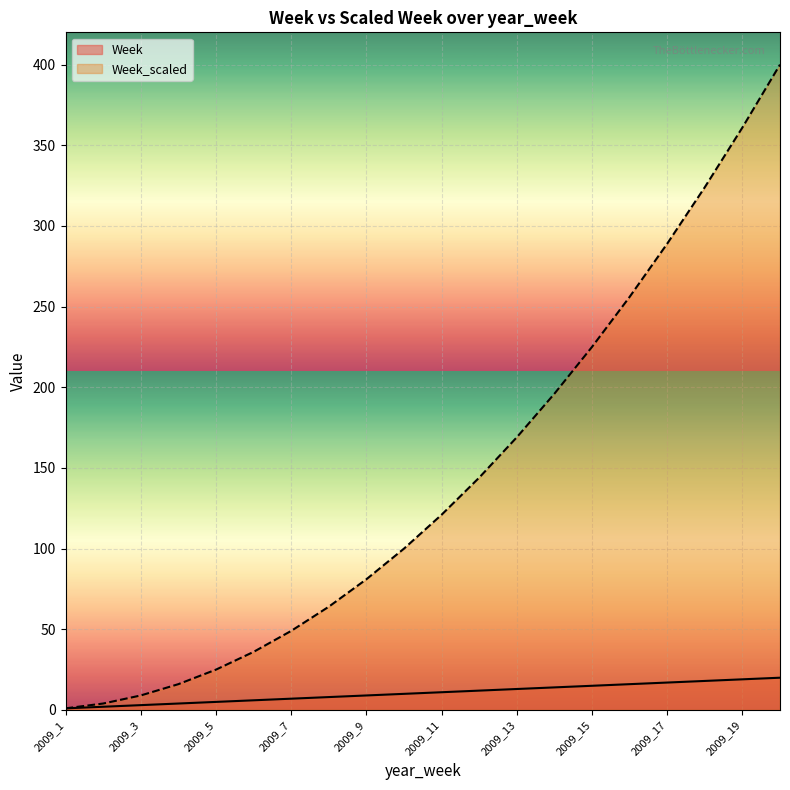

True or false: Week_scaled and Week cross at least once.

False